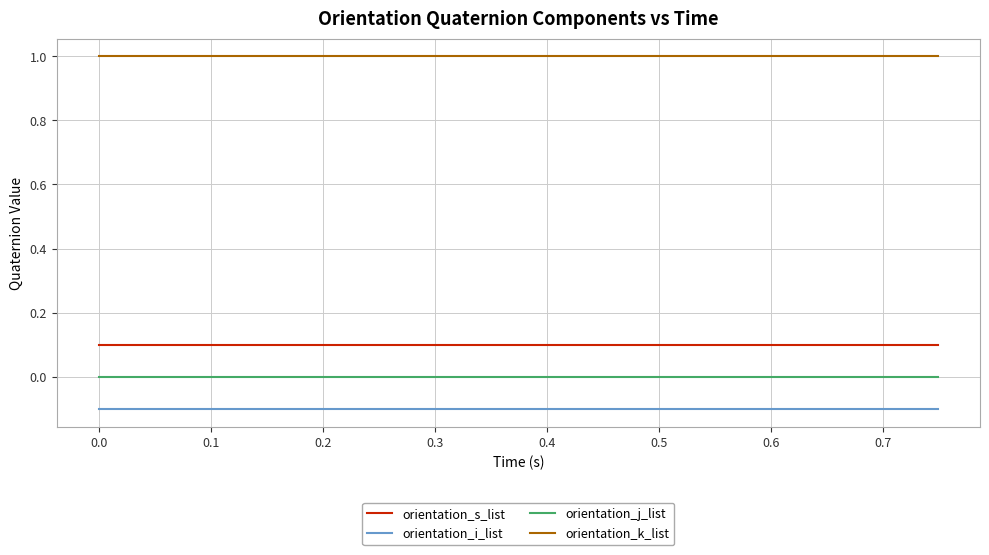

True or false: orientation_i_list and orientation_k_list intersect in this chart.

False